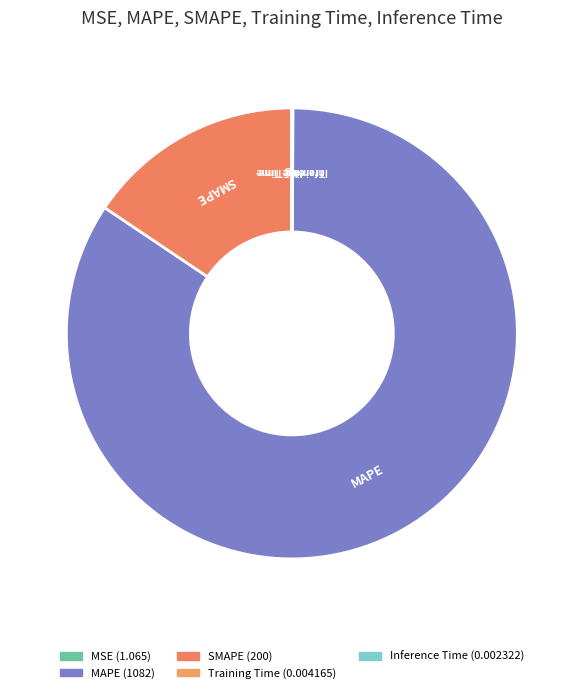

Does any single category account for the majority?

Yes